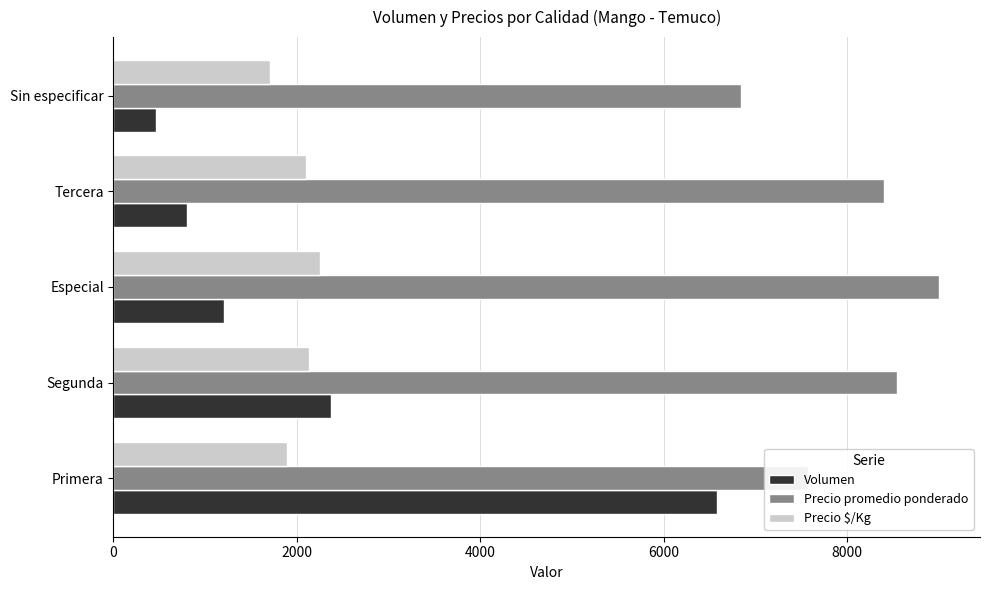

What is the difference between the second highest and minimum values in the Precio promedio ponderado series?

1694